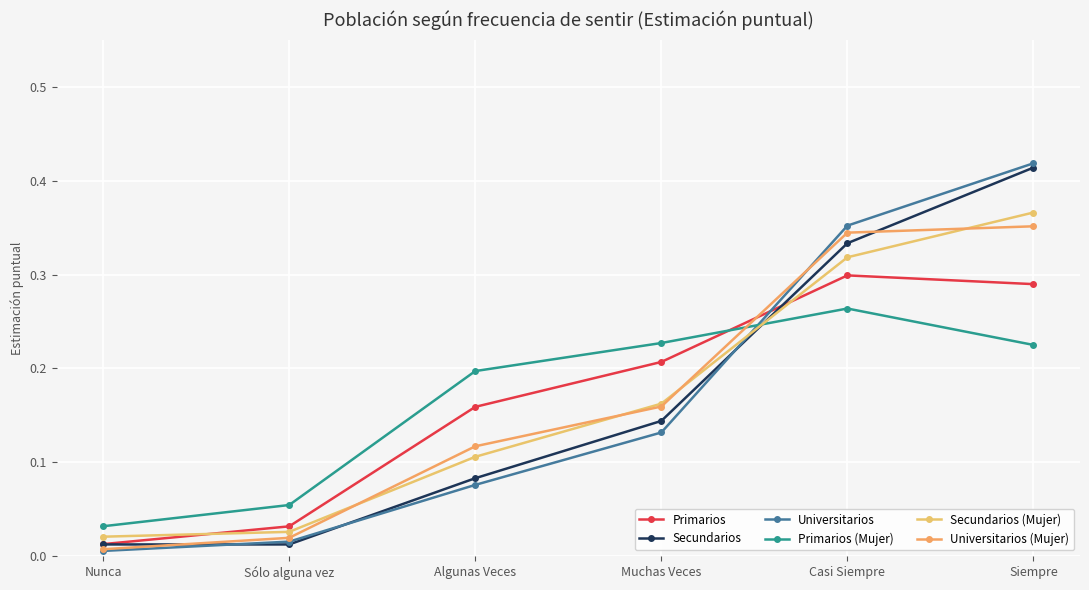

Reading right to left, list all the values displayed in this chart.

Primarios: Siempre=0.3	Casi Siempre=0.3	Muchas Veces=0.2	Algunas Veces=0.2	Sólo alguna vez=0.0	Nunca=0.0
Secundarios: Siempre=0.4	Casi Siempre=0.3	Muchas Veces=0.1	Algunas Veces=0.1	Sólo alguna vez=0.0	Nunca=0.0
Universitarios: Siempre=0.4	Casi Siempre=0.4	Muchas Veces=0.1	Algunas Veces=0.1	Sólo alguna vez=0.0	Nunca=0.0
Primarios (Mujer): Siempre=0.2	Casi Siempre=0.3	Muchas Veces=0.2	Algunas Veces=0.2	Sólo alguna vez=0.1	Nunca=0.0
Secundarios (Mujer): Siempre=0.4	Casi Siempre=0.3	Muchas Veces=0.2	Algunas Veces=0.1	Sólo alguna vez=0.0	Nunca=0.0
Universitarios (Mujer): Siempre=0.4	Casi Siempre=0.3	Muchas Veces=0.2	Algunas Veces=0.1	Sólo alguna vez=0.0	Nunca=0.0